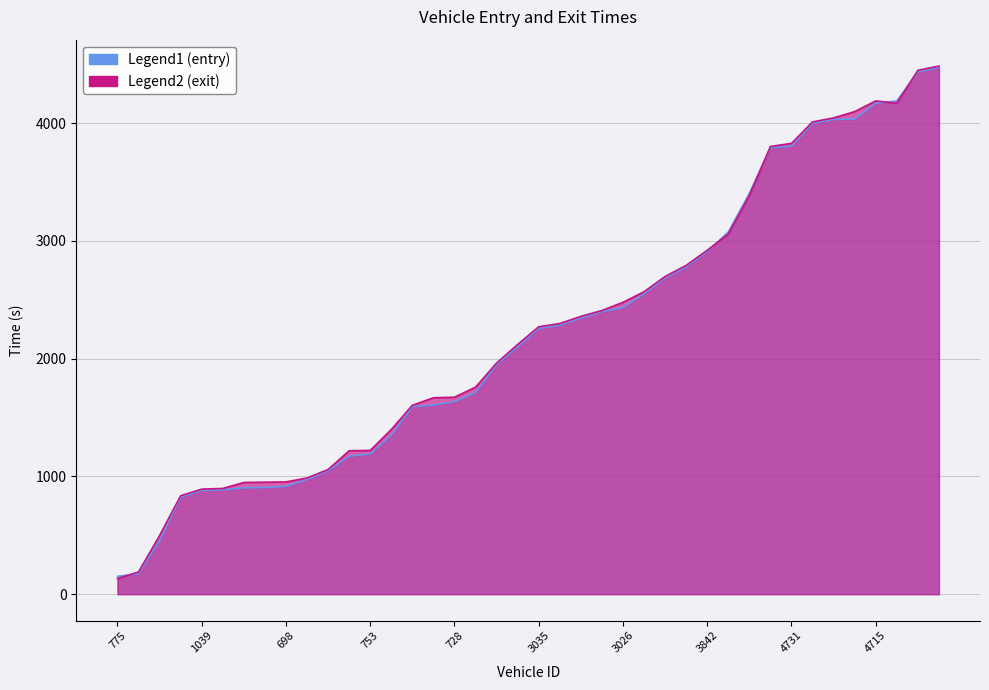

How many times do entry and exit cross each other?

5